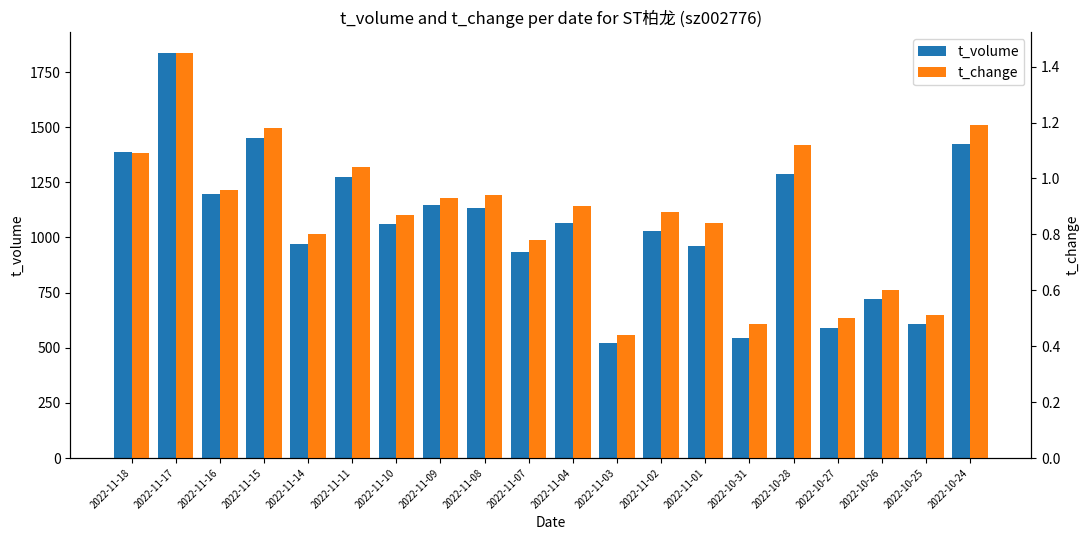

What is the sum of all t_volume values?

21147.0